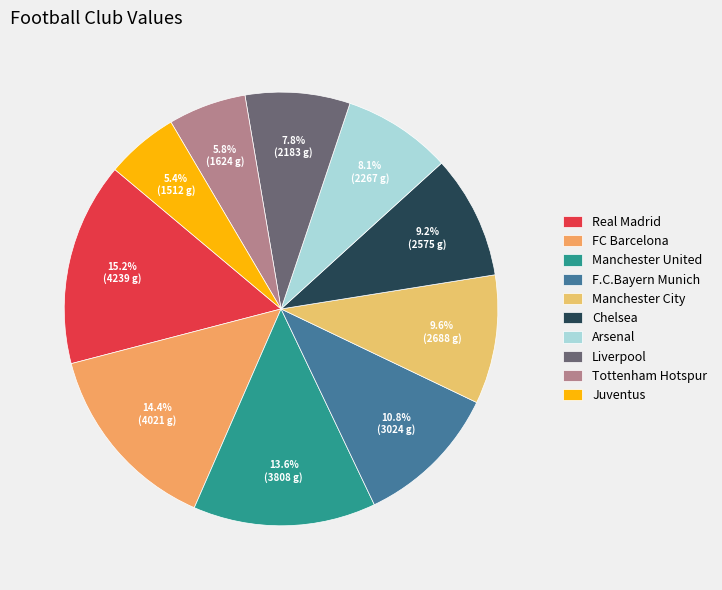

Which category has the smallest portion of the pie?

Juventus